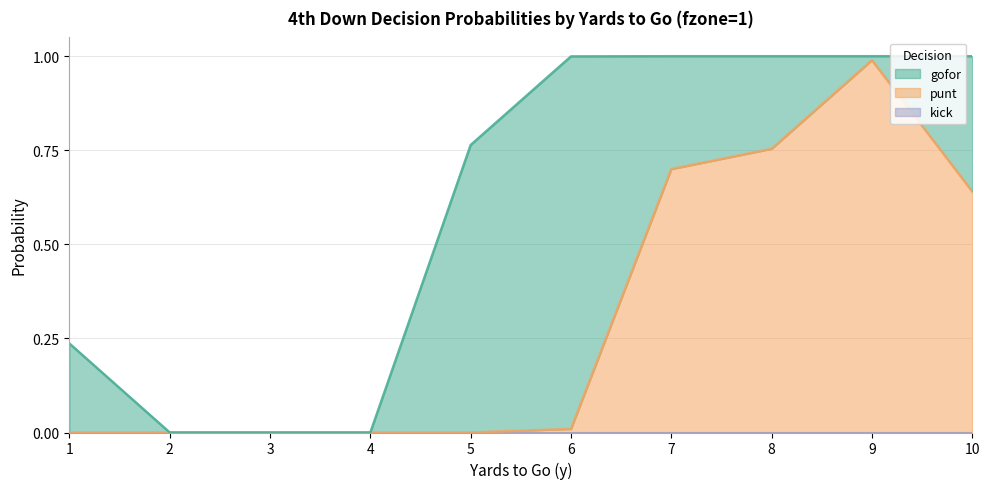

Which series changed the most between 4 and 8?

punt